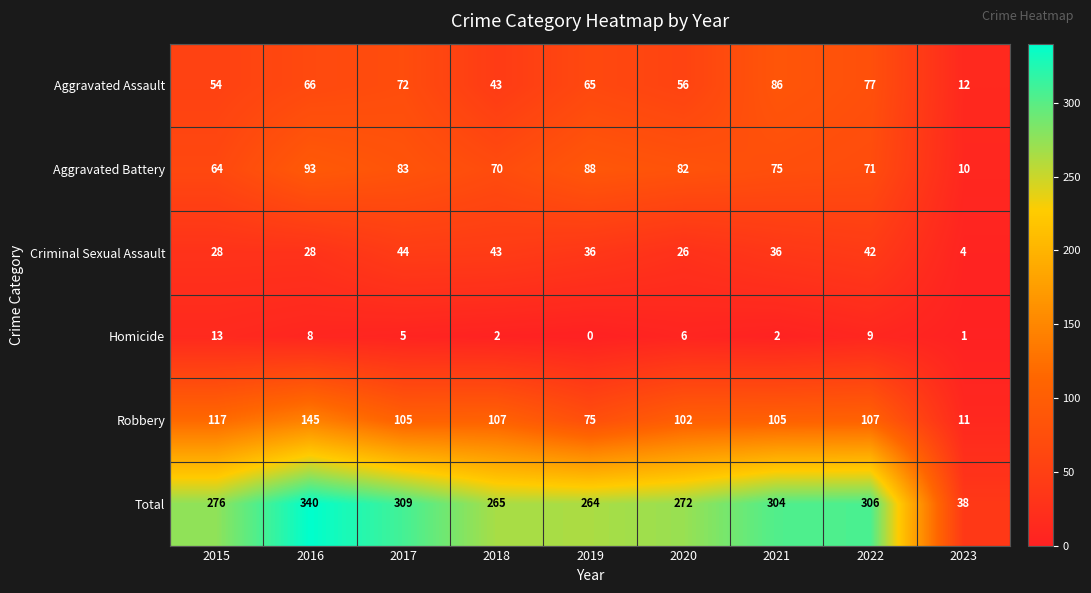

What is the difference between the maximum and second lowest values in the Aggravated Battery series?

29